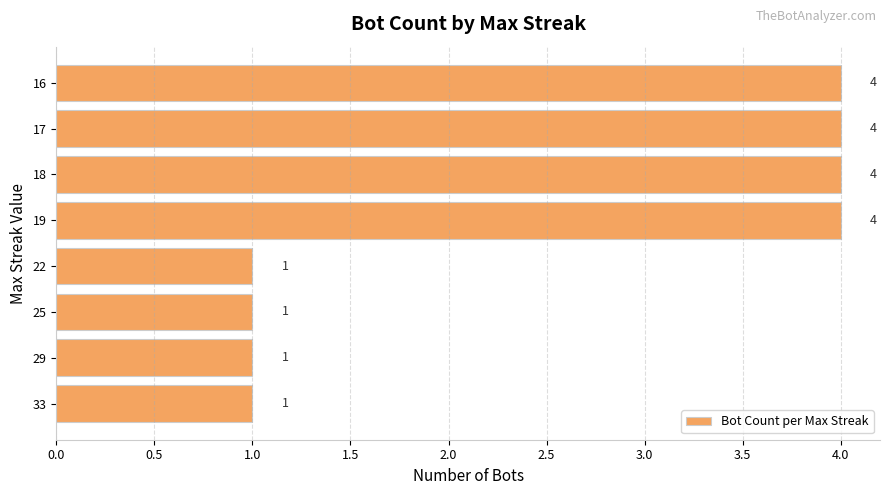

Count the values in the range 1 to 4.

8